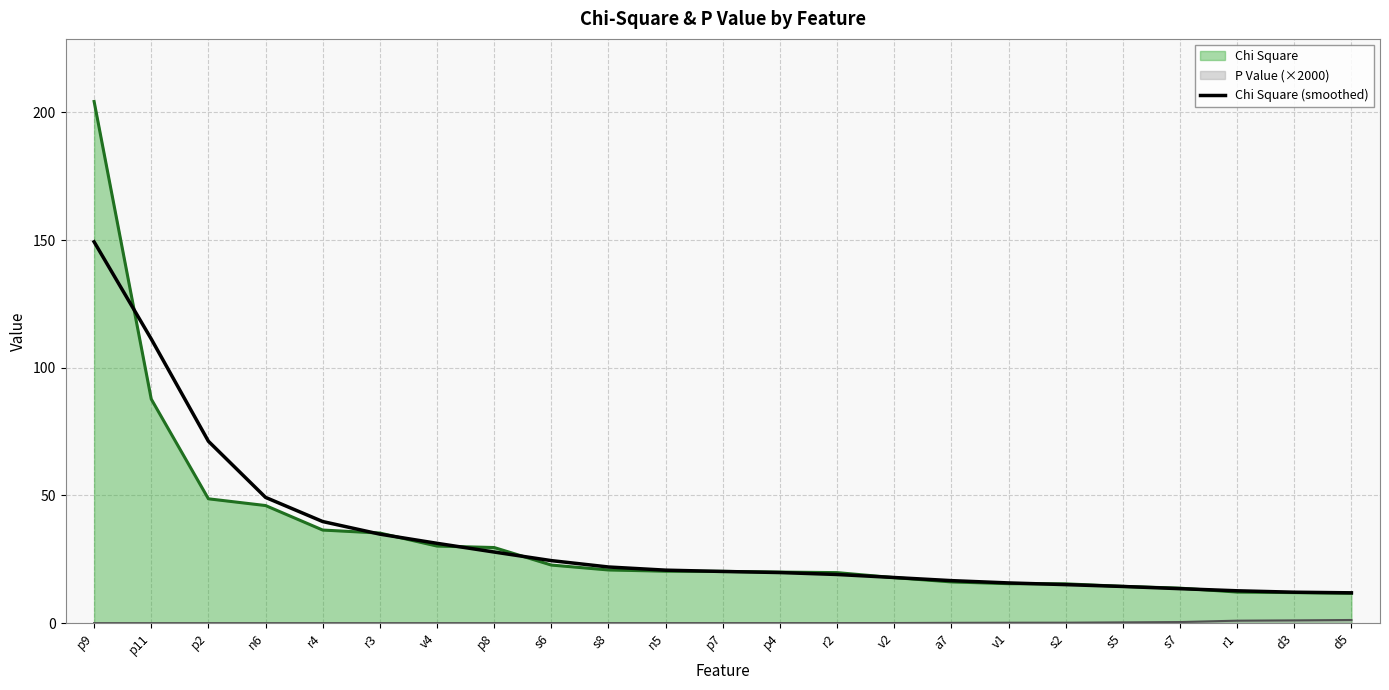

Where is Chi Square nearest to the value 107?

p11